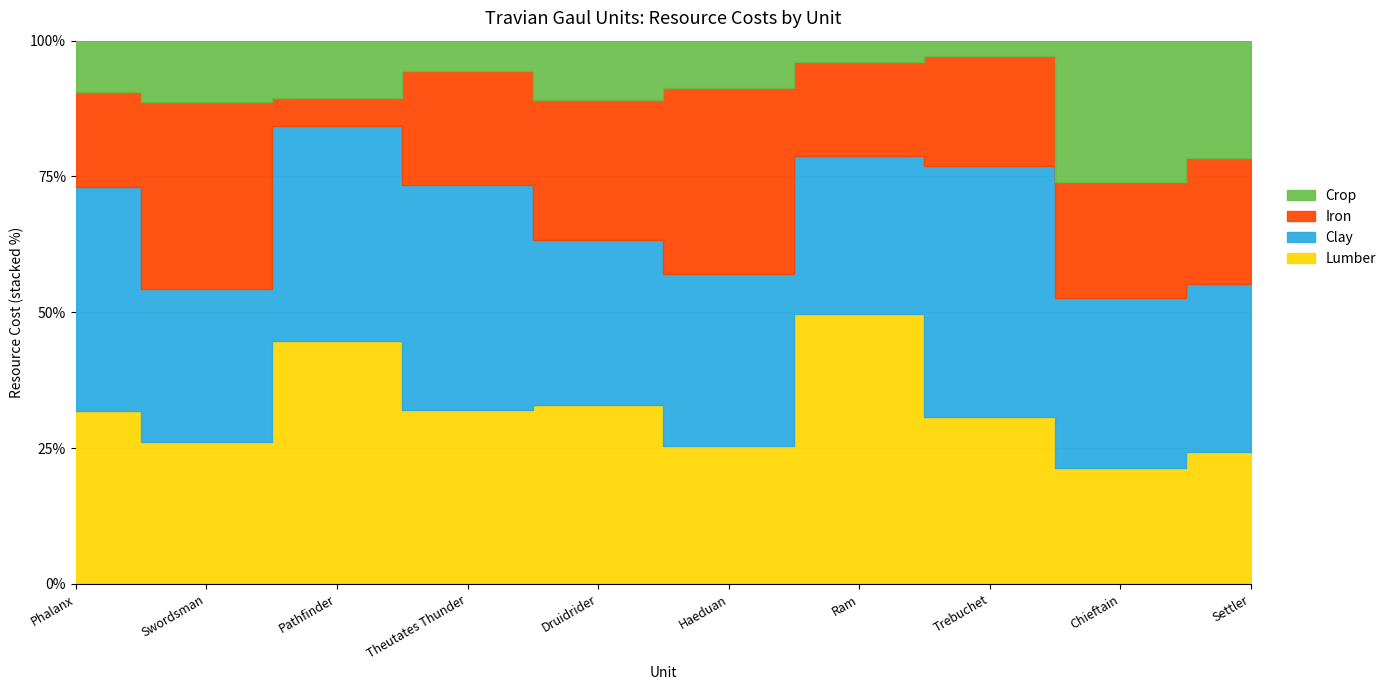

True or false: Clay and Crop cross at least once.

False